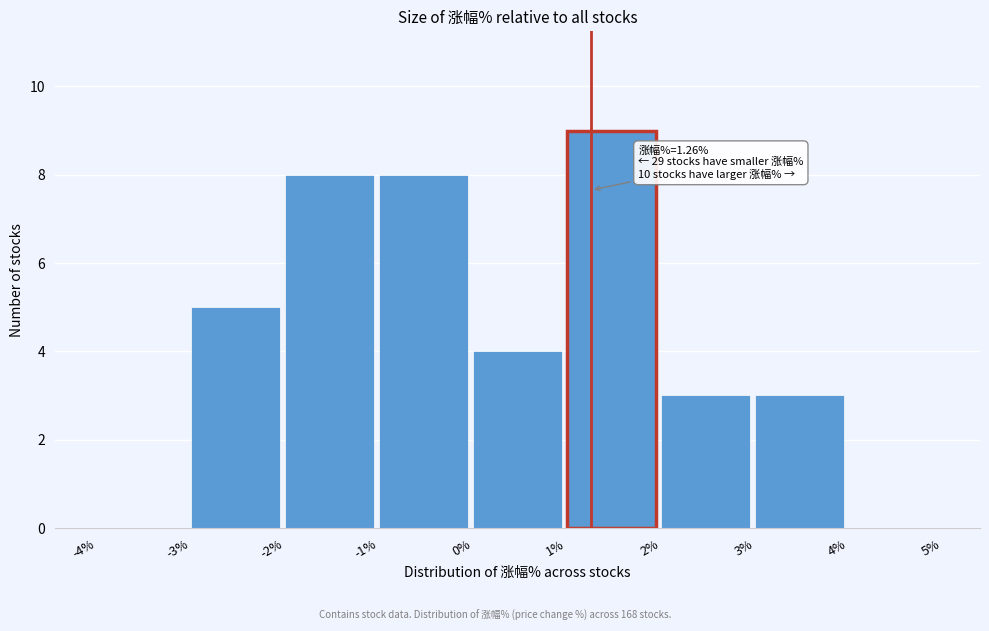

Which range on the x-axis has the tallest bar?

1% to 2%